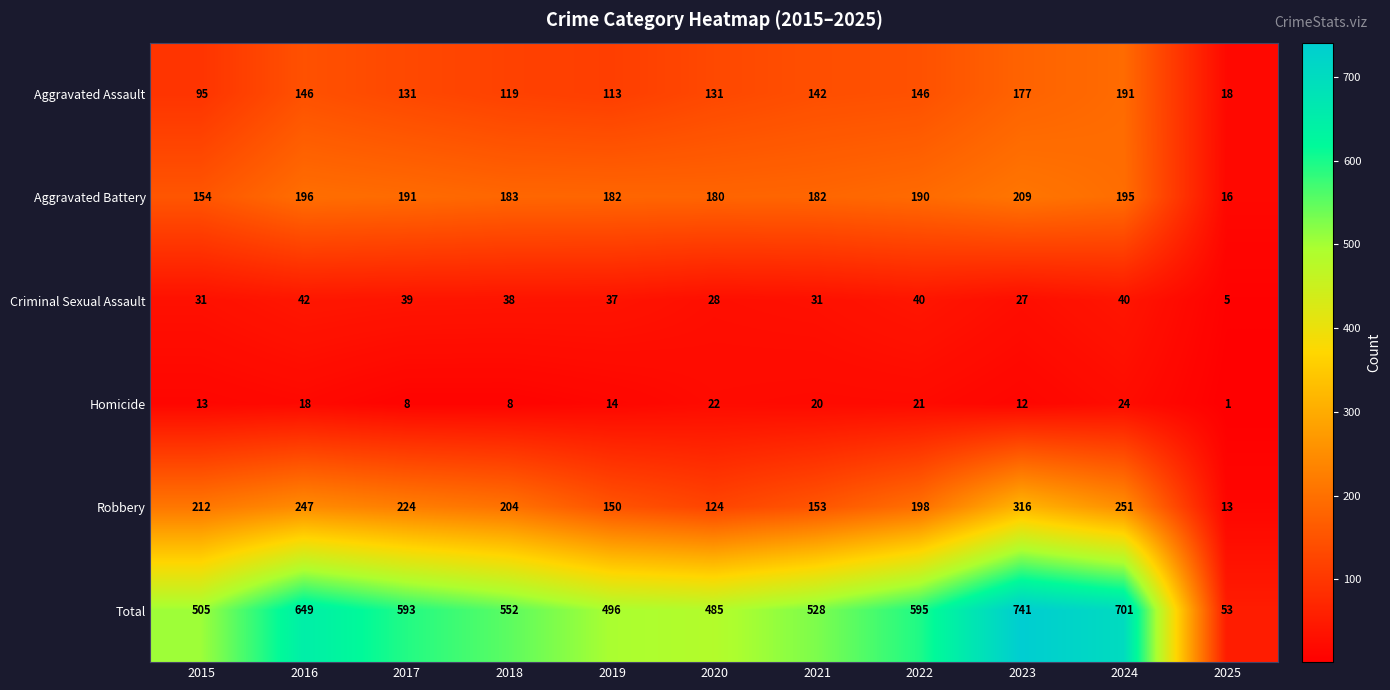

At which label is Robbery closest to 164?

2021